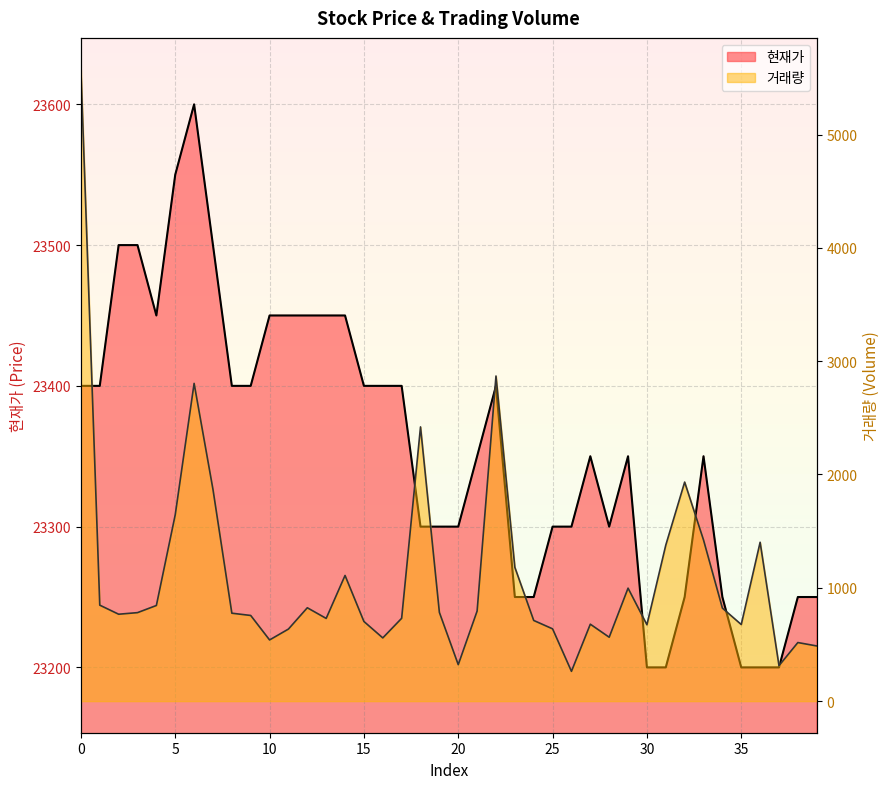

What is the difference between the second highest and minimum values in the 거래량 series?

2606